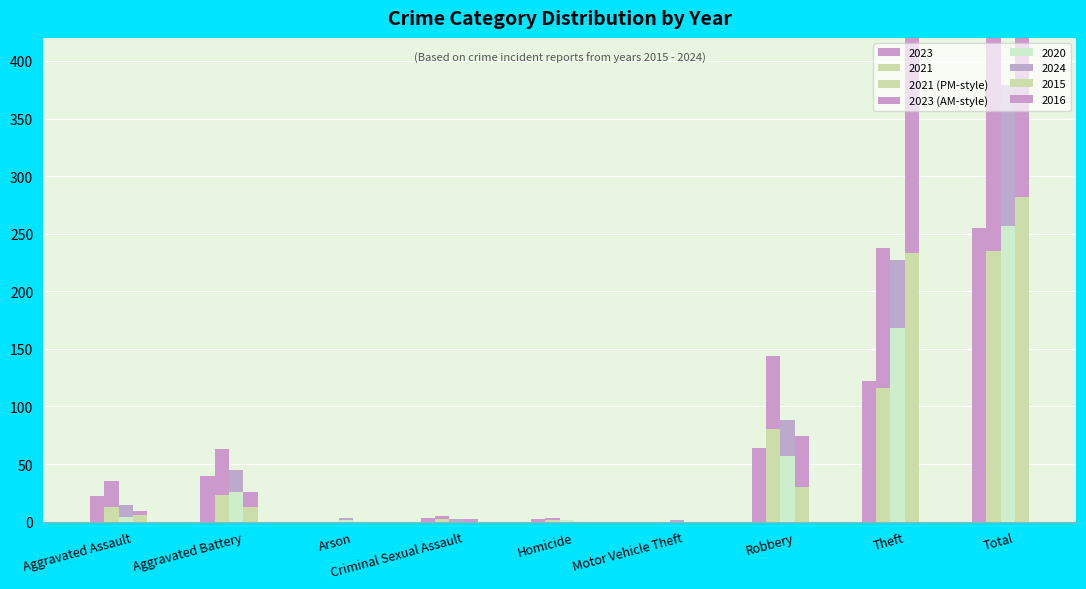

Is it true that 2021 (PM-style) equals 2 at Criminal Sexual Assault?

True